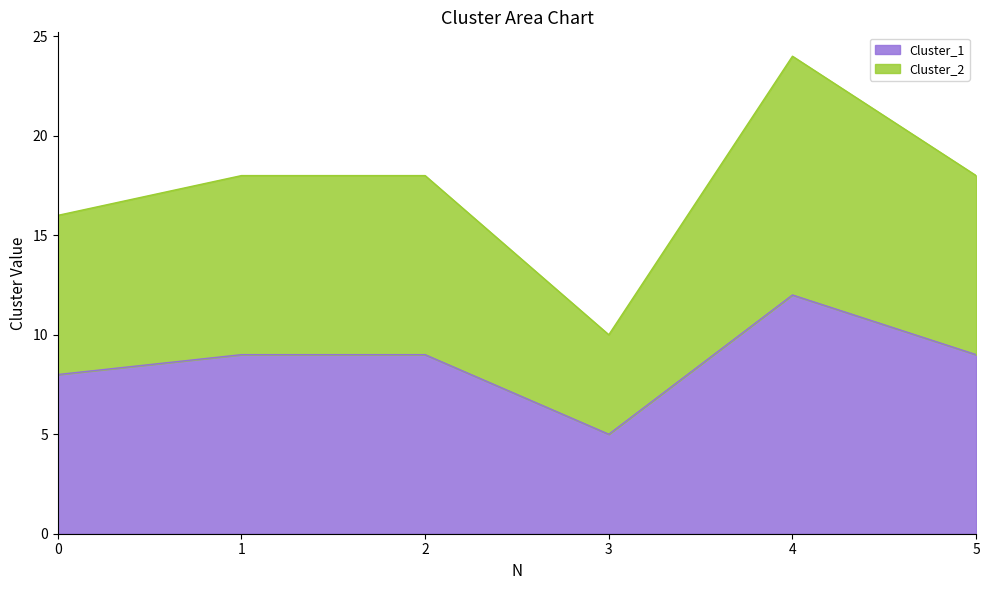

What is the difference between the second highest and minimum values in the Cluster_2 series?

8